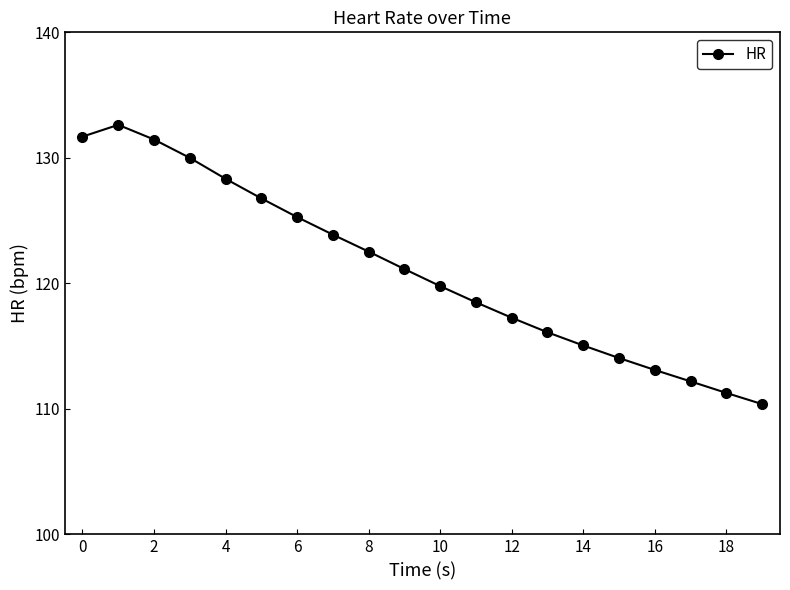

What is the average value?

121.1